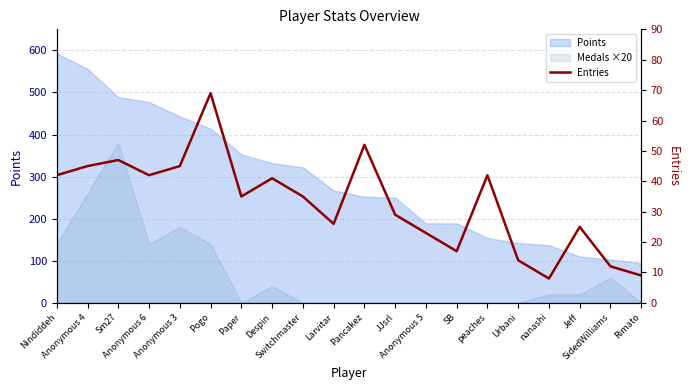

How many interior local valleys (lower than both neighbors) does the data have?

5